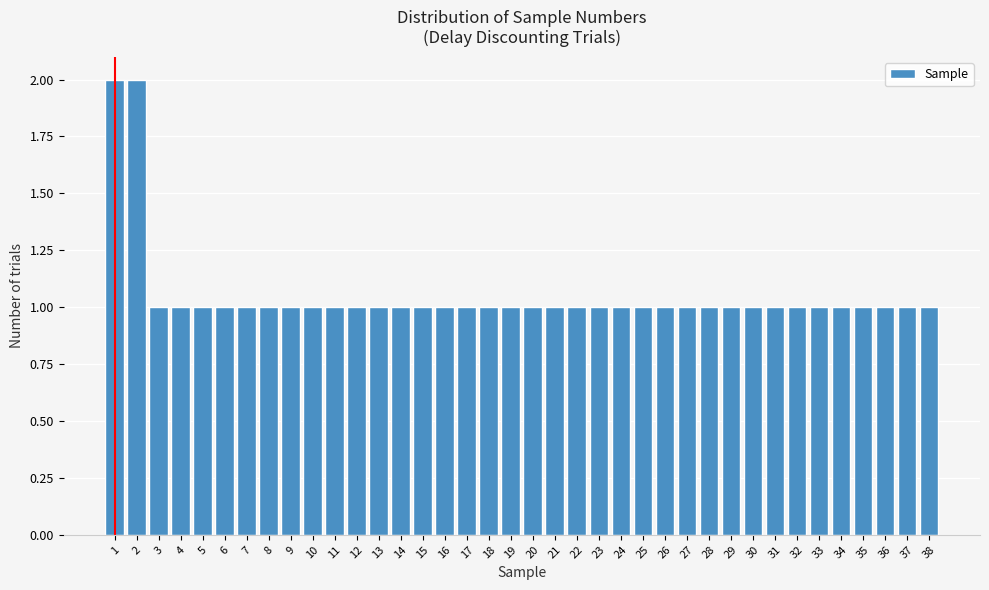

Is it true that the value at 29 is 1?

True